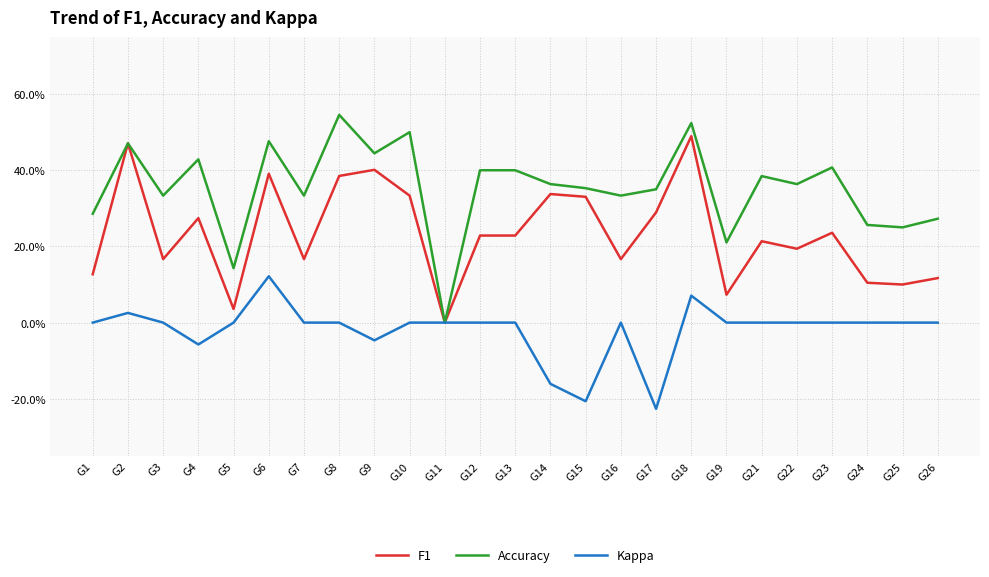

What is the lowest value of the Kappa series?

-0.2